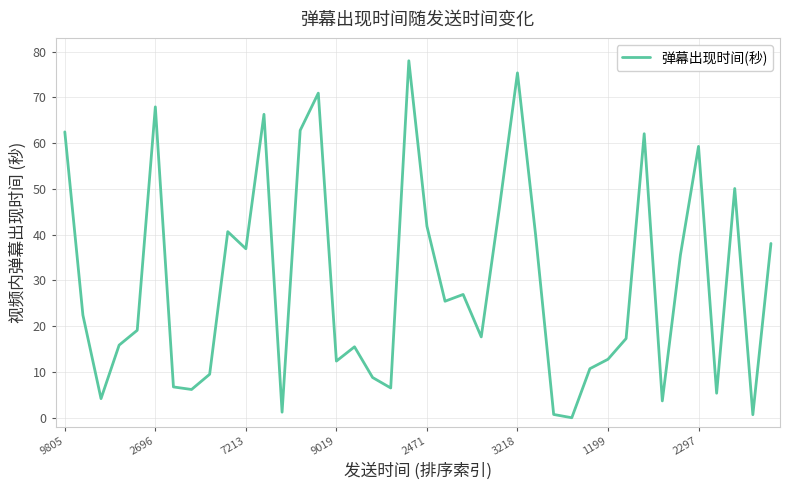

What is the greatest value displayed?

78.0